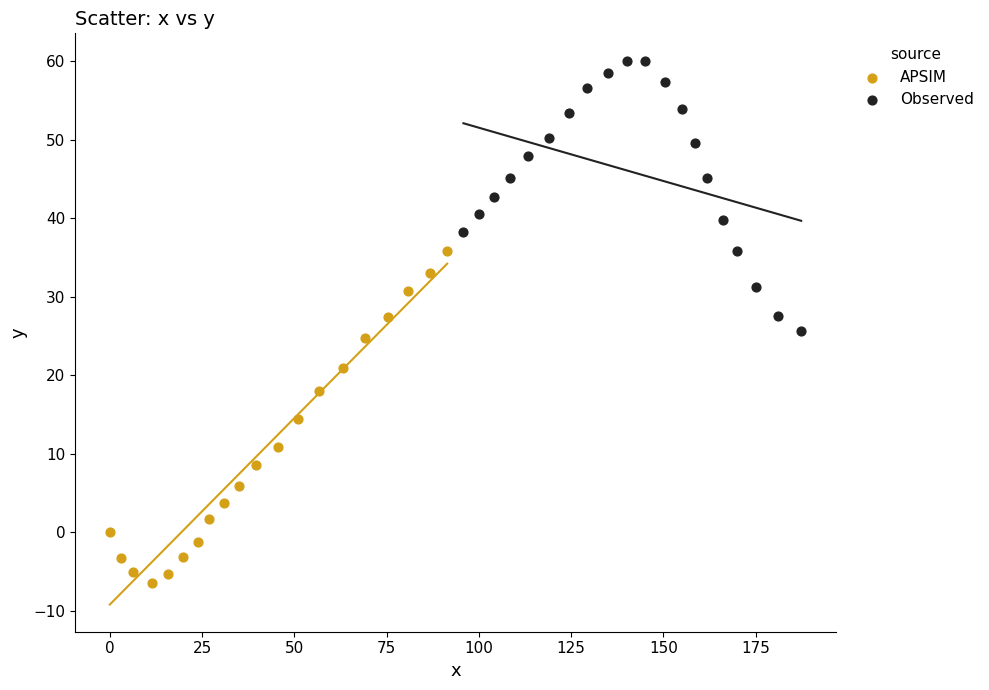

Which series has the largest Y range (max minus min)?

APSIM